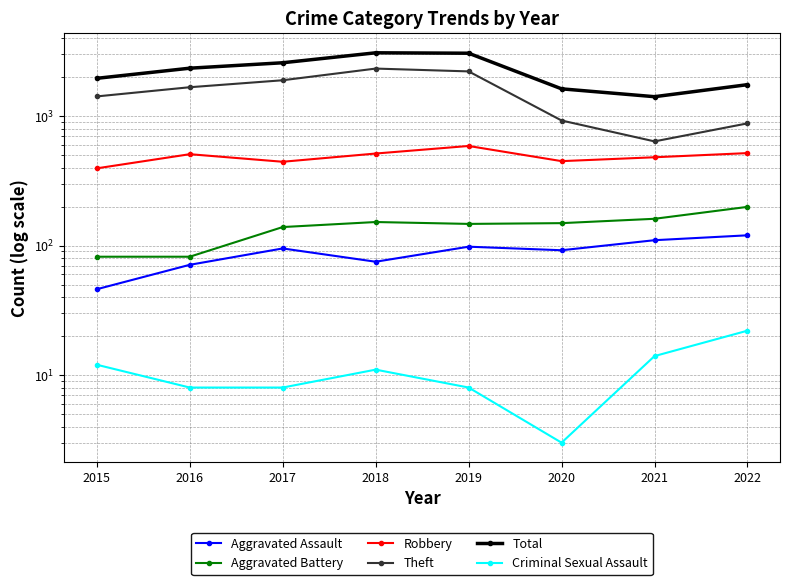

Rank the categories by Total value from highest to lowest.

2018, 2019, 2017, 2016, 2015, 2022, 2020, 2021